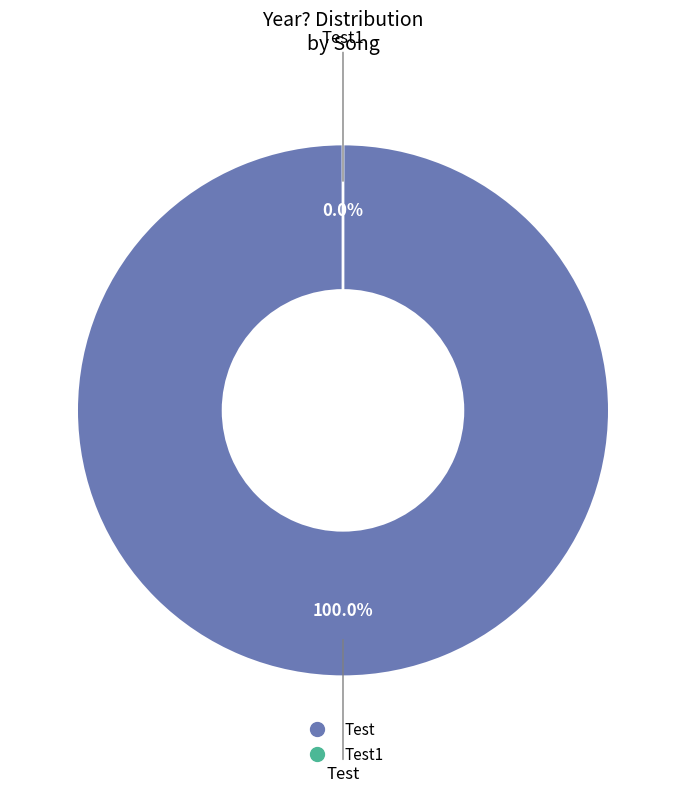

Rank the categories by value from highest to lowest.

Test, Test1